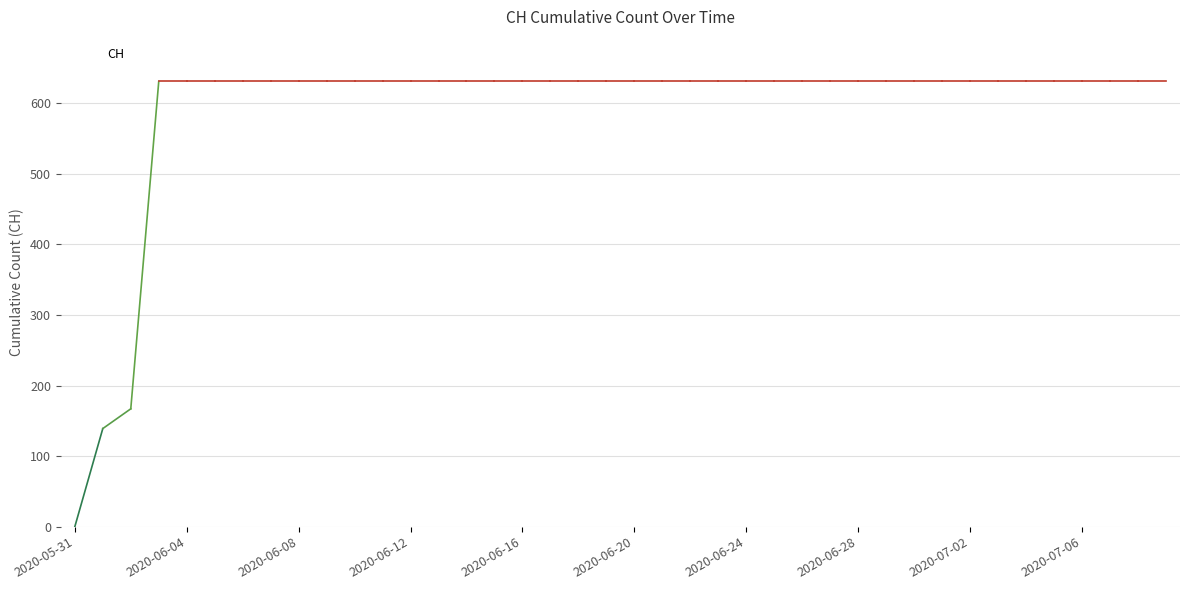

What is the difference between the maximum and minimum values?

631